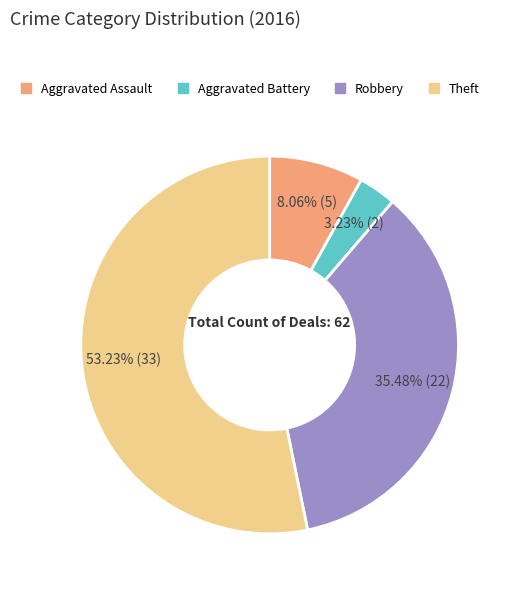

Combined, what portion of the pie is Aggravated Assault and Theft?

61.3%